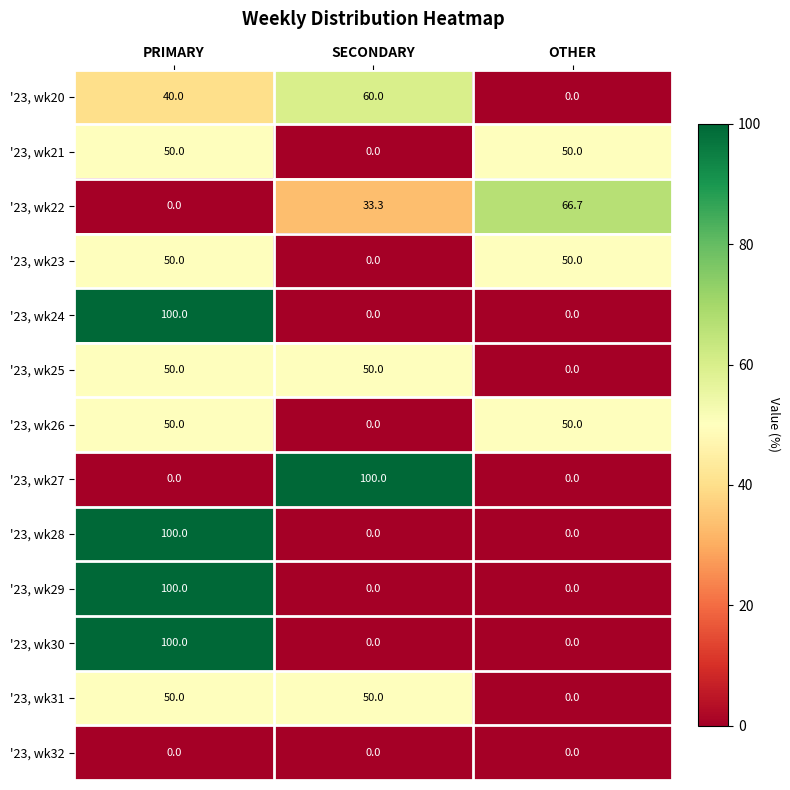

Which series changed the most between SECONDARY and OTHER?

'23, wk27